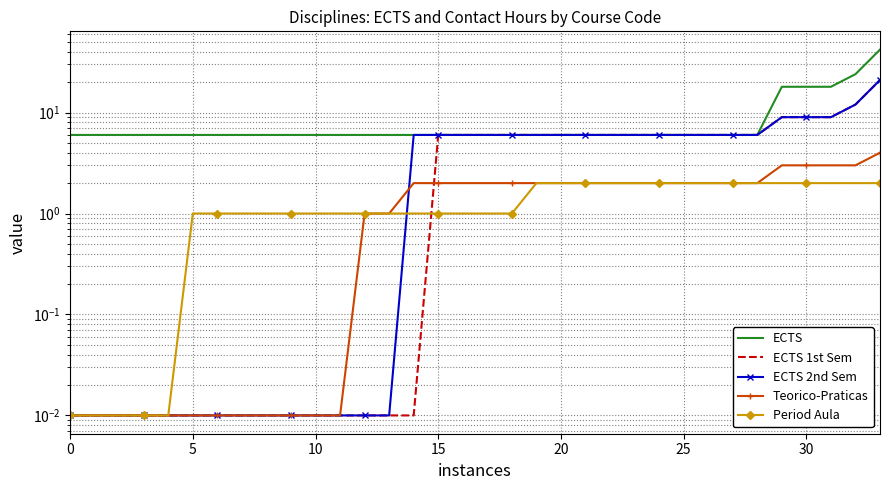

Reading right to left, transcribe all the data shown in this chart.

ECTS: 42.0	24.0	18.0	18.0	18.0	6.0	6.0	6.0	6.0	6.0	6.0	6.0	6.0	6.0	6.0	6.0	6.0	6.0	6.0	6.0	6.0	6.0	6.0	6.0	6.0	6.0	6.0	6.0	6.0	6.0	6.0	6.0	6.0	6.0
ECTS 1st Sem: 21.0	12.0	9.0	9.0	9.0	6.0	6.0	6.0	6.0	6.0	6.0	6.0	6.0	6.0	6.0	6.0	6.0	6.0	6.0	0.0	0.0	0.0	0.0	0.0	0.0	0.0	0.0	0.0	0.0	0.0	0.0	0.0	0.0	0.0
ECTS 2nd Sem: 21.0	12.0	9.0	9.0	9.0	6.0	6.0	6.0	6.0	6.0	6.0	6.0	6.0	6.0	6.0	6.0	6.0	6.0	6.0	6.0	0.0	0.0	0.0	0.0	0.0	0.0	0.0	0.0	0.0	0.0	0.0	0.0	0.0	0.0
Teorico-Praticas: 4.0	3.0	3.0	3.0	3.0	2.0	2.0	2.0	2.0	2.0	2.0	2.0	2.0	2.0	2.0	2.0	2.0	2.0	2.0	2.0	1.0	1.0	0.0	0.0	0.0	0.0	0.0	0.0	0.0	0.0	0.0	0.0	0.0	0.0
Period Aula: 2.0	2.0	2.0	2.0	2.0	2.0	2.0	2.0	2.0	2.0	2.0	2.0	2.0	2.0	2.0	1.0	1.0	1.0	1.0	1.0	1.0	1.0	1.0	1.0	1.0	1.0	1.0	1.0	1.0	0.0	0.0	0.0	0.0	0.0